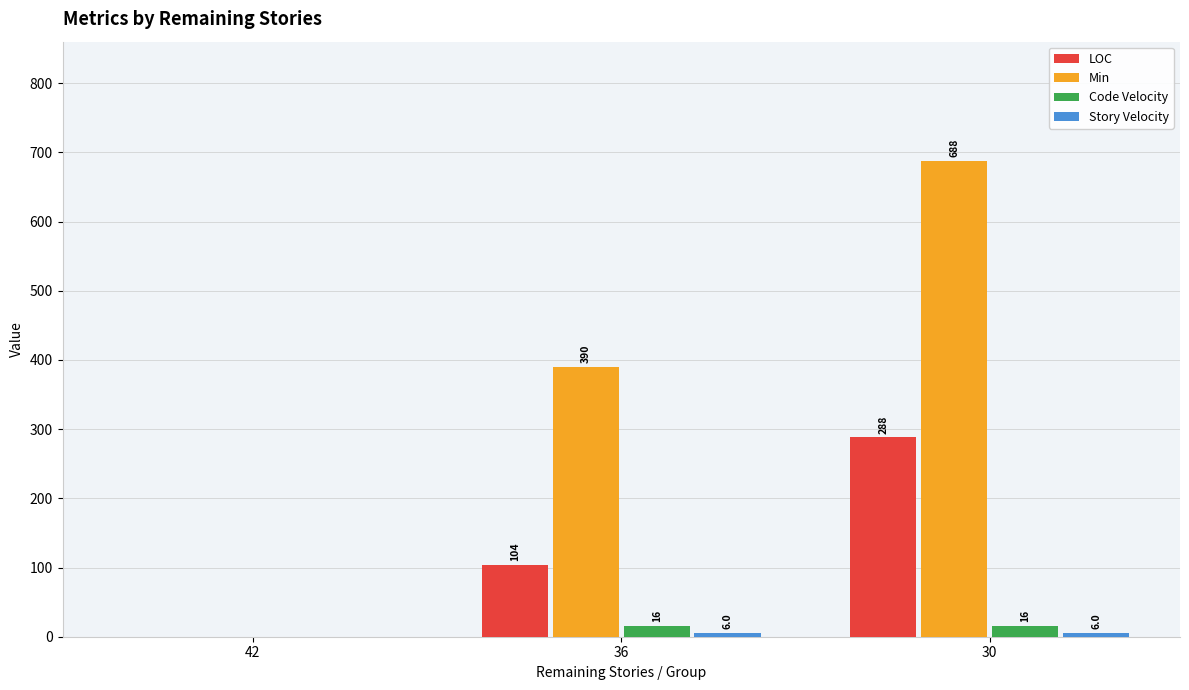

Are the bars grouped side by side (vs. stacked)?

Yes